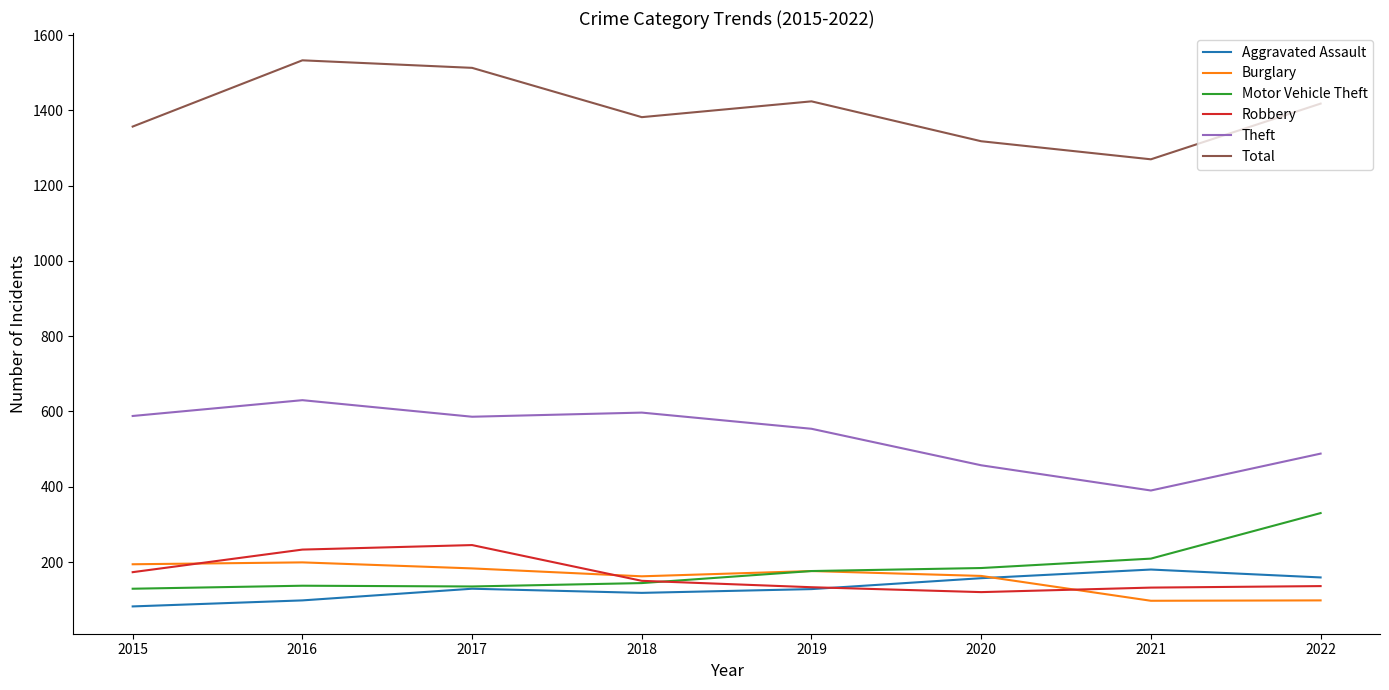

What is the approximate value of Robbery at 2019?

133